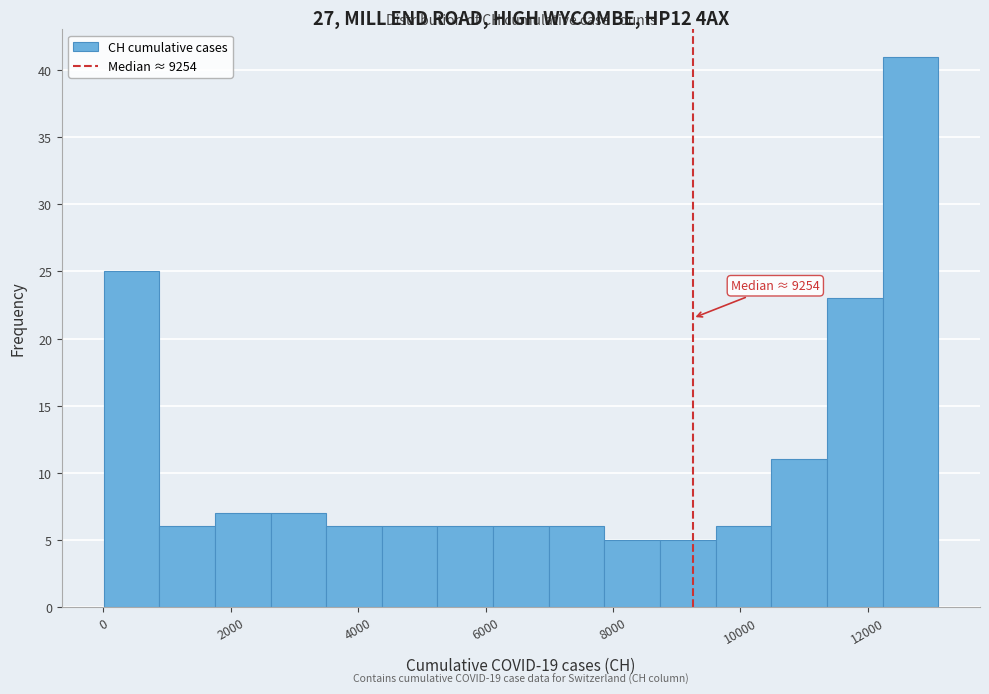

Which range on the x-axis has the tallest bar?

12200 to 13200